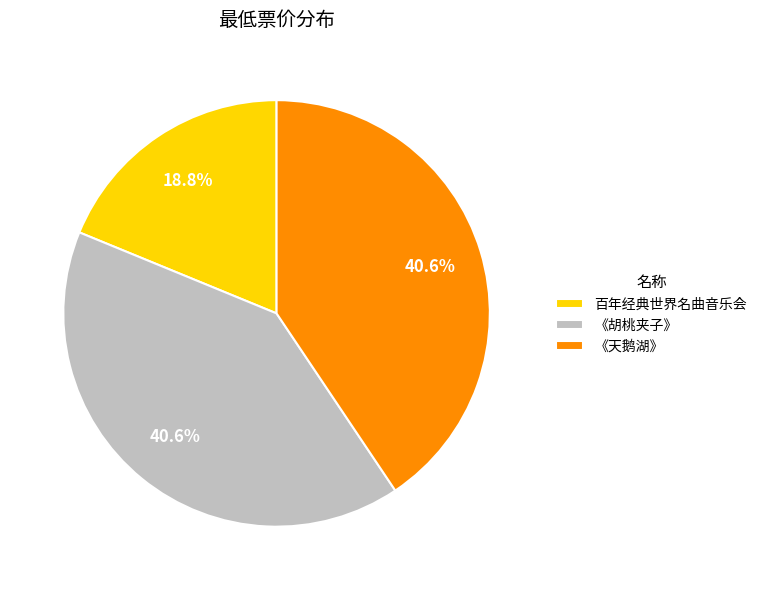

Between 《天鹅湖》 and 百年经典世界名曲音乐会, which is larger?

《天鹅湖》